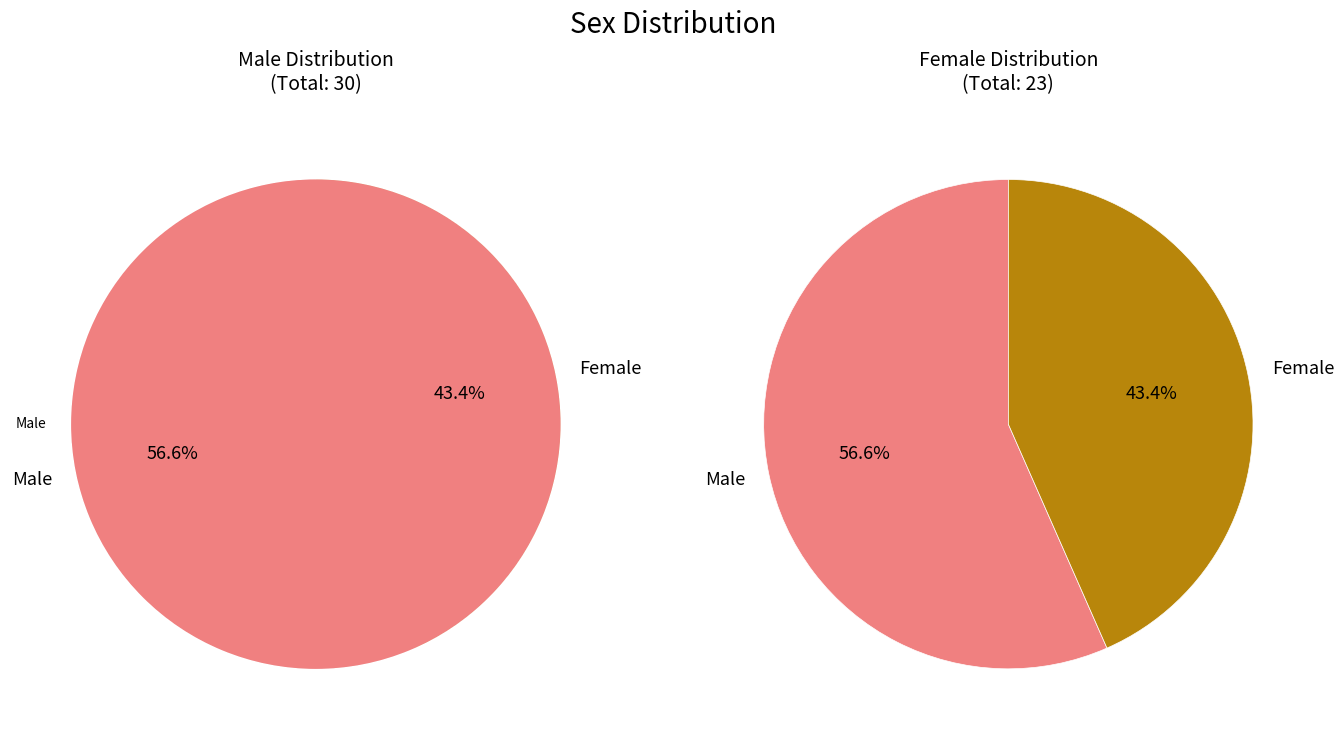

To the nearest percent, what portion does Male represent?

57%